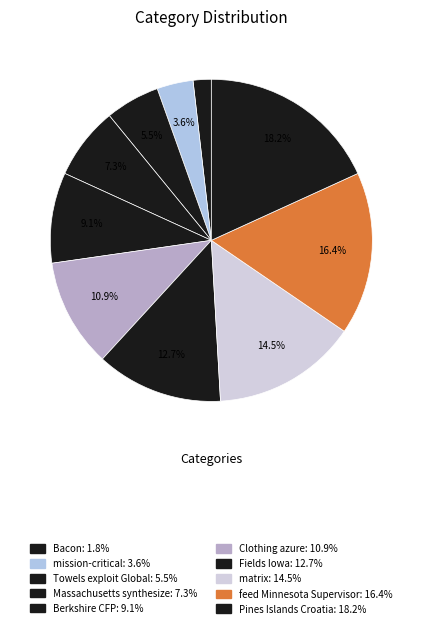

The Berkshire CFP slice represents 9% of the pie. True or false?

True